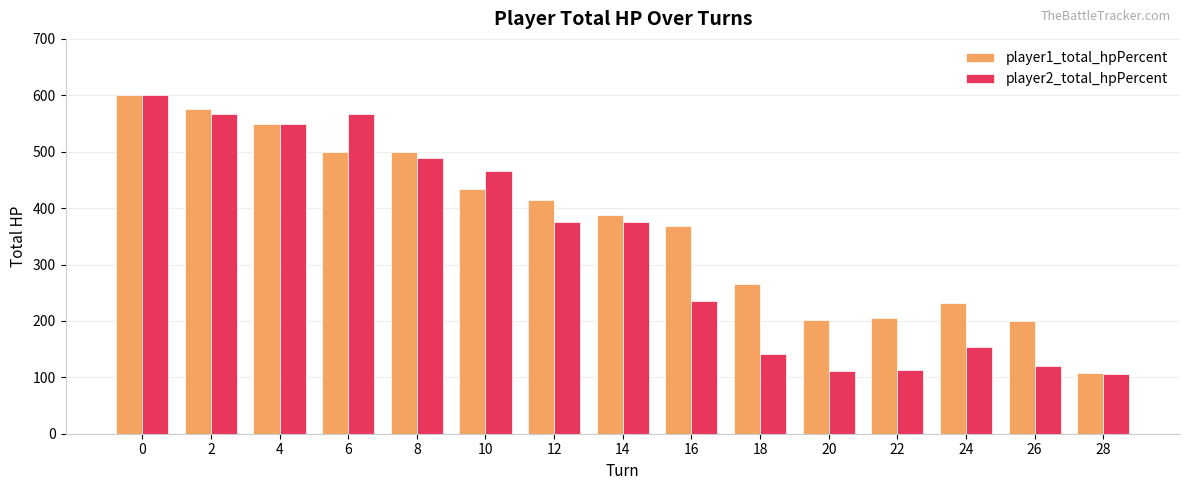

Which label corresponds to the smallest value in the chart?

28